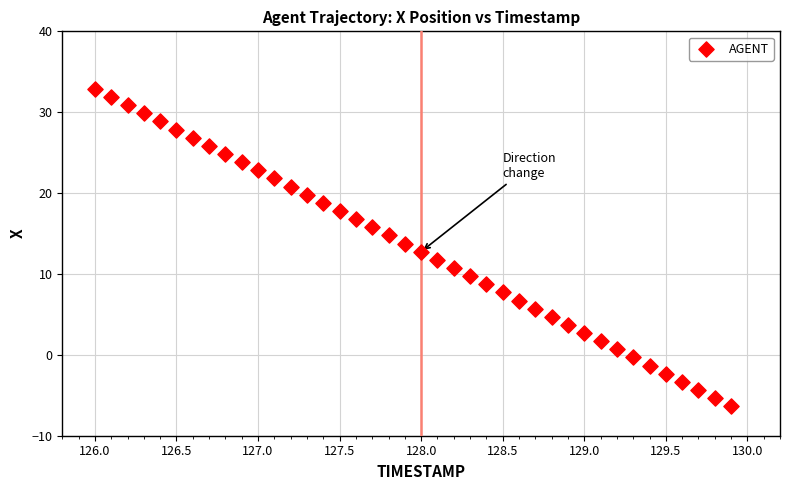

What is the range of X values (max minus min)?

3.9